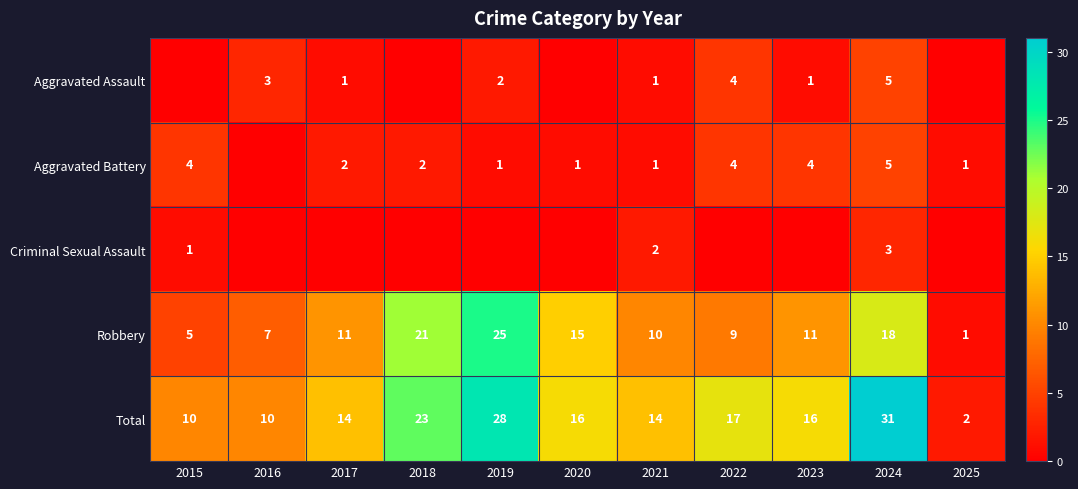

Count the number of data series in this chart.

5